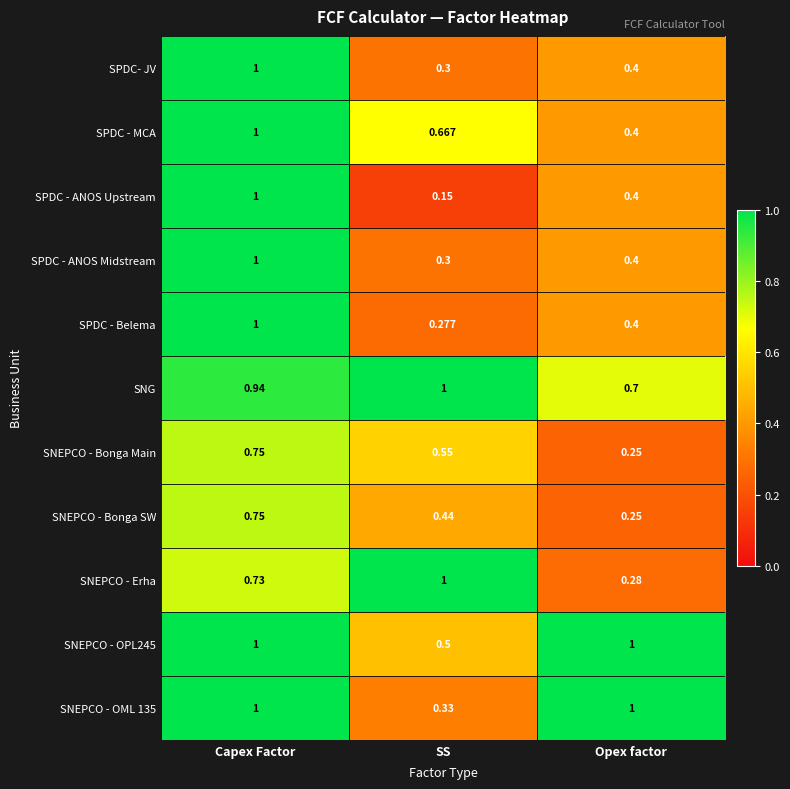

What is the total value across all series at Opex factor?

5.5